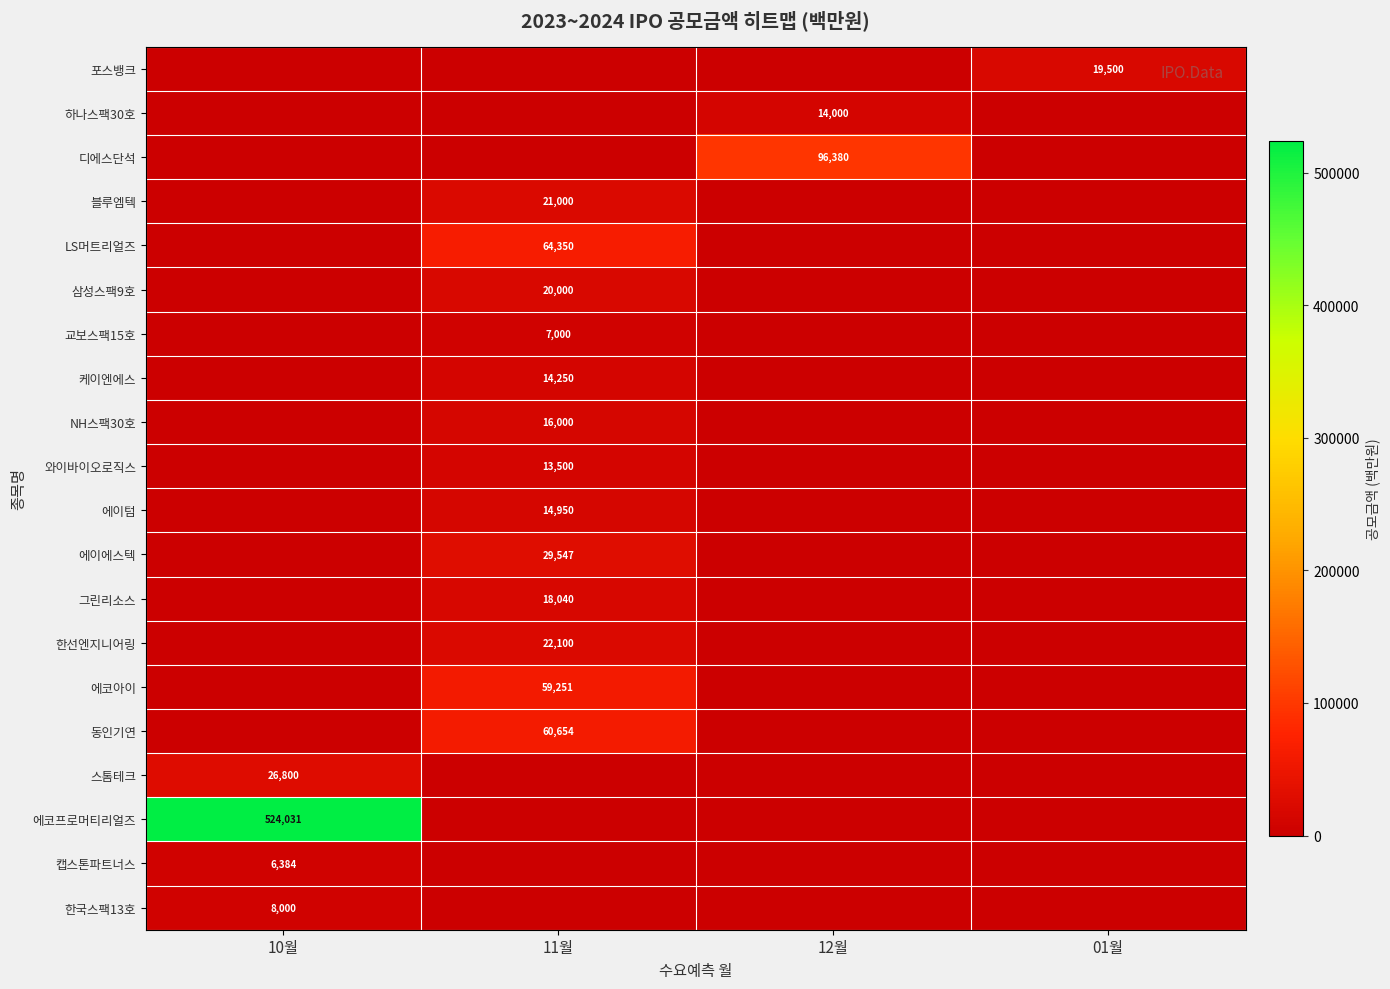

The value of 포스뱅크 at 01월 is 29536. True or false?

False